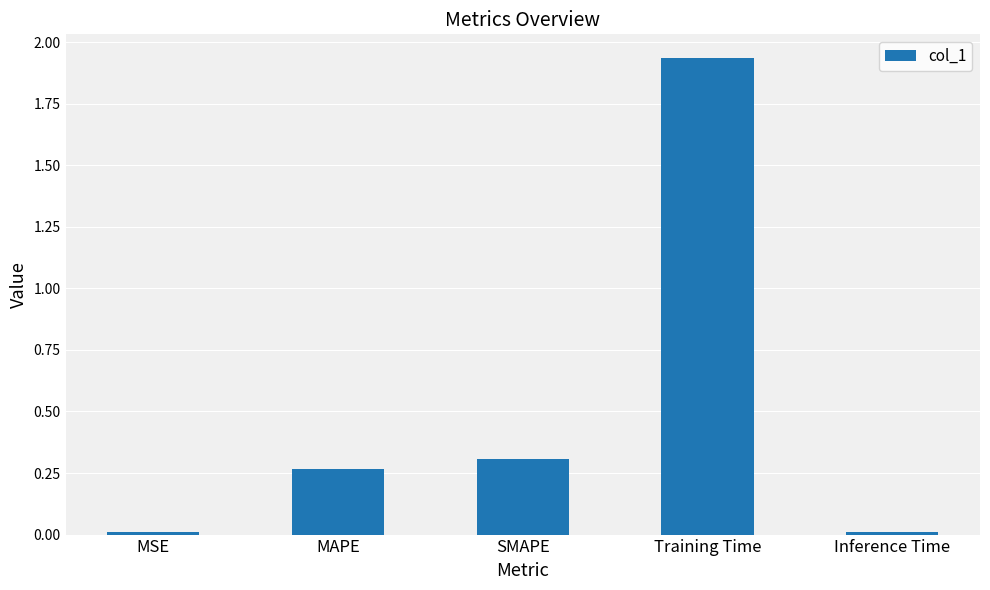

What is the difference between the values at MAPE and Training Time?

1.7